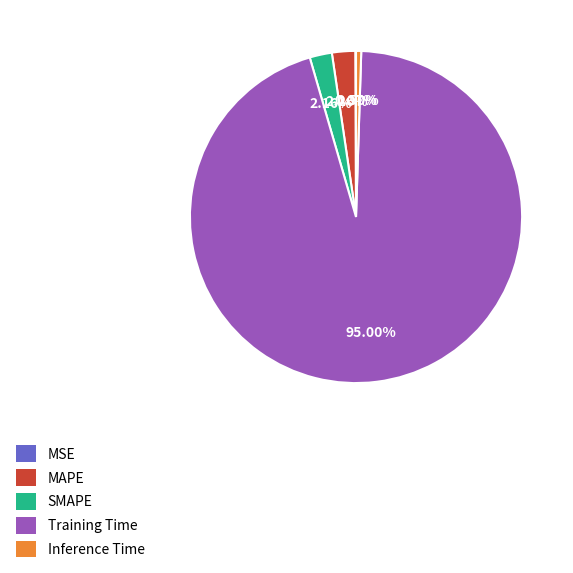

Which category accounts for the majority?

Training Time